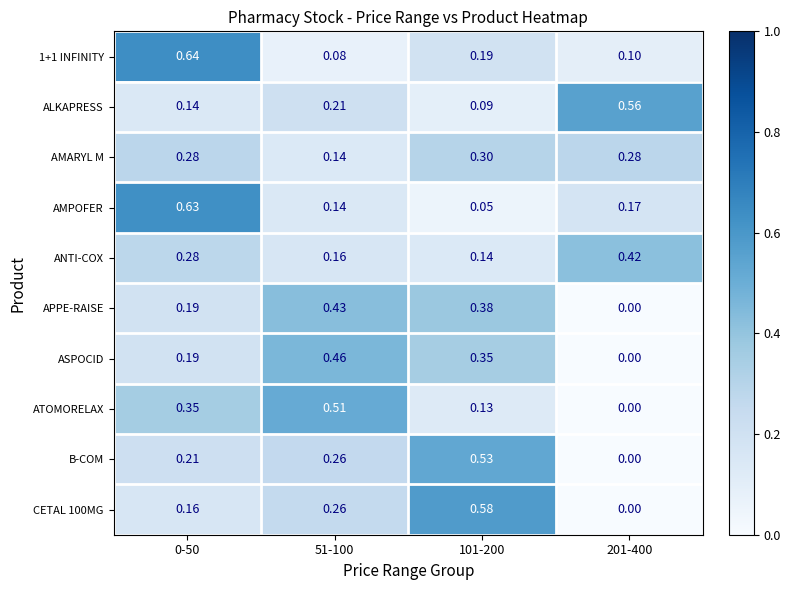

Which series has the widest spread of values?

CETAL 100MG